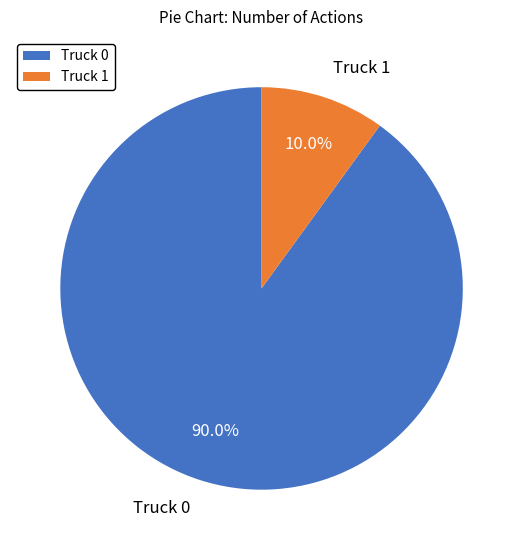

Which has a higher value, Truck 1 or Truck 0?

Truck 0